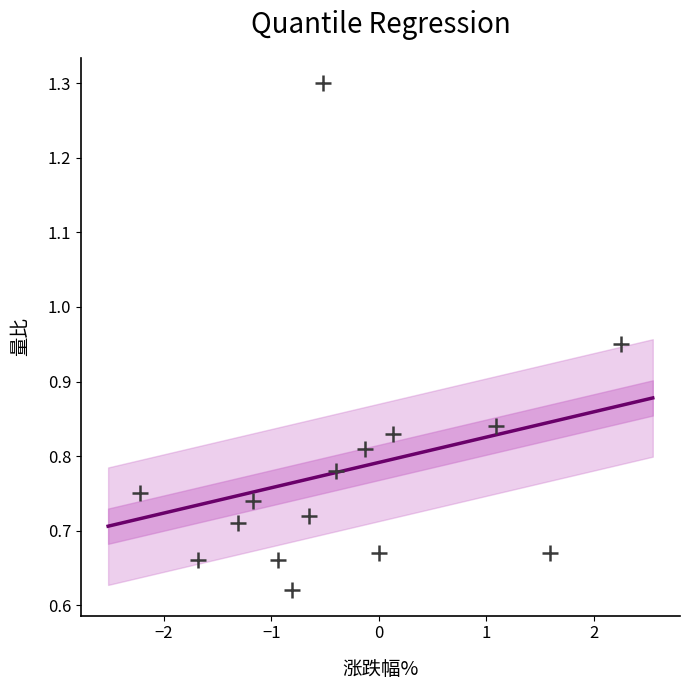

What is the range of X values (max minus min)?

4.5